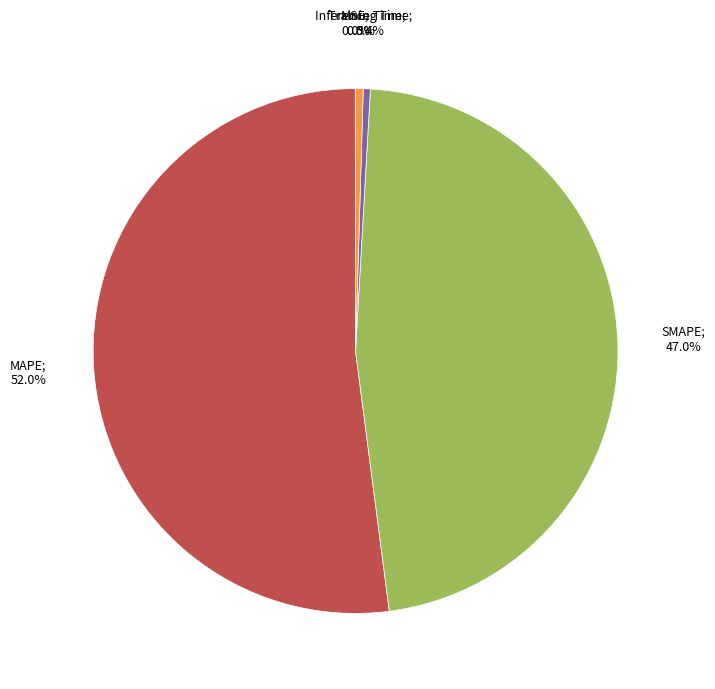

Is there any slice that represents more than half of the pie?

Yes